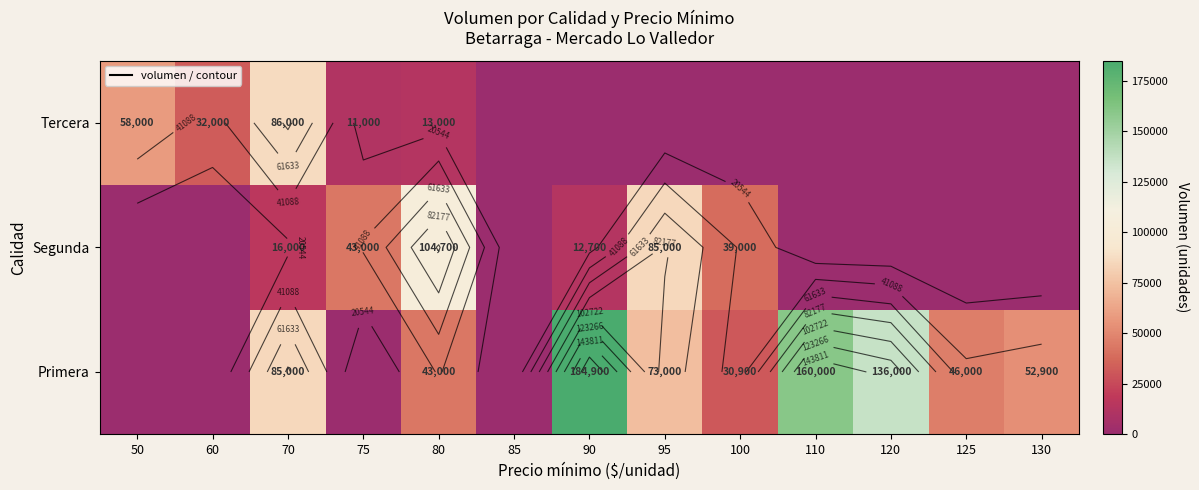

Rank the series by their average value, from lowest to highest.

Tercera, Segunda, Primera